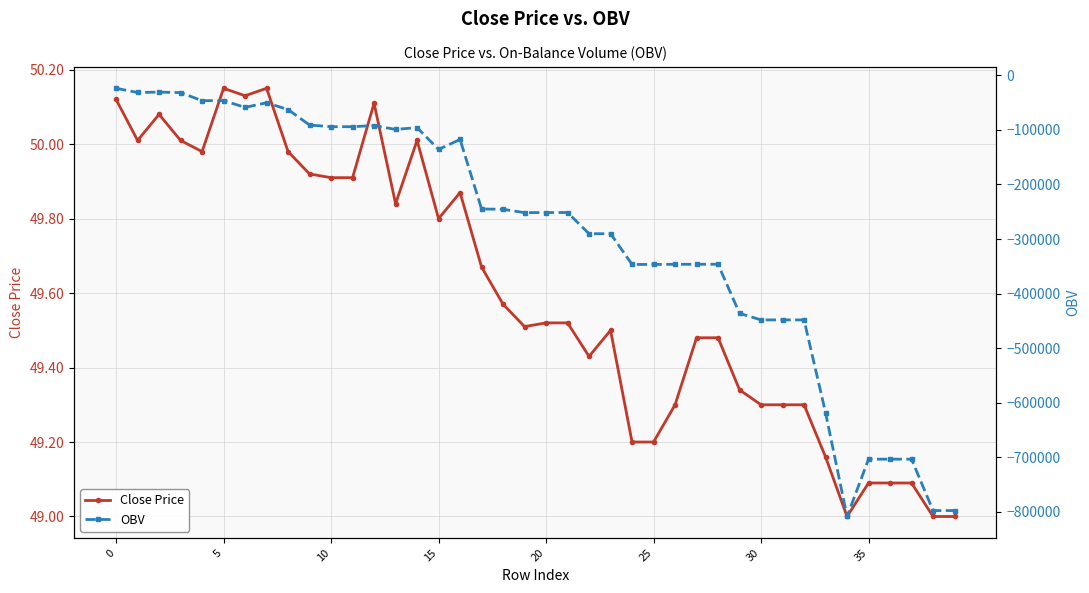

What is the highest value of the OBV series?

-23896.1